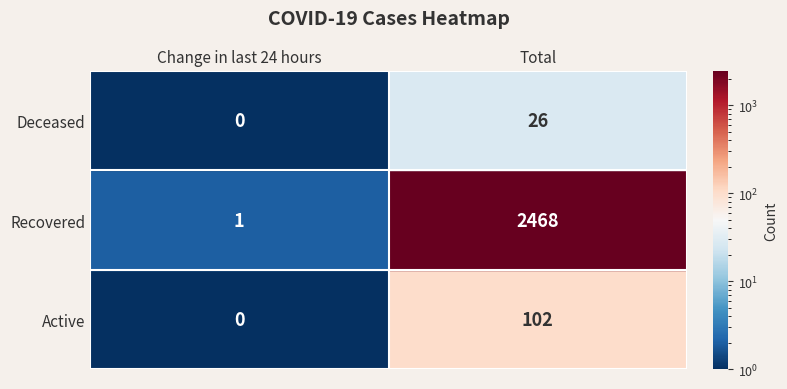

Count the Deceased values in the range 0 to 26.

2